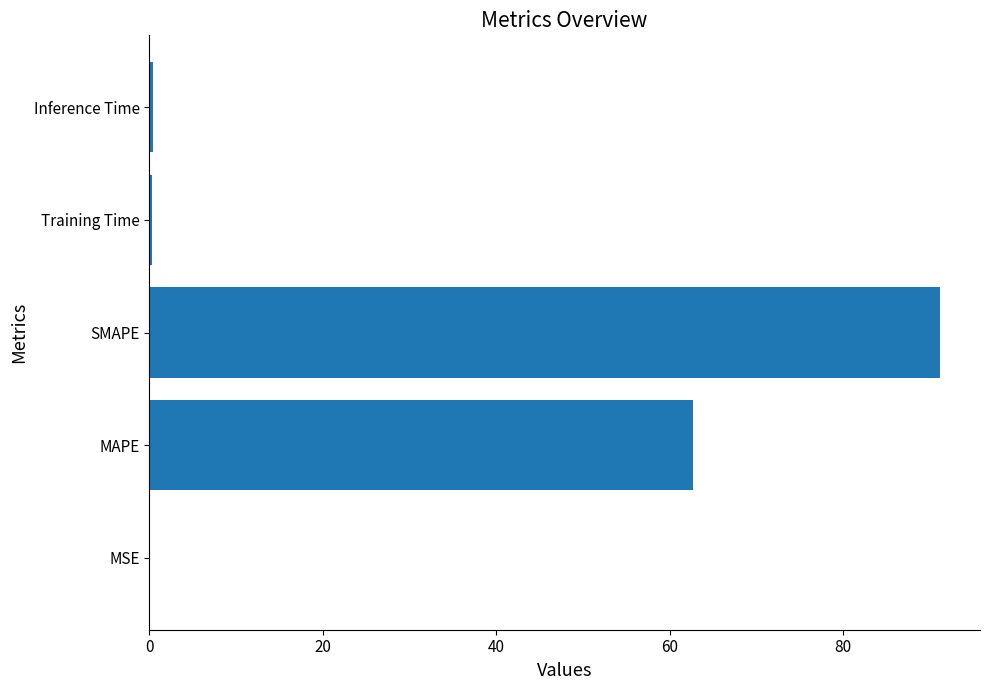

Between Training Time and SMAPE, which is larger?

SMAPE